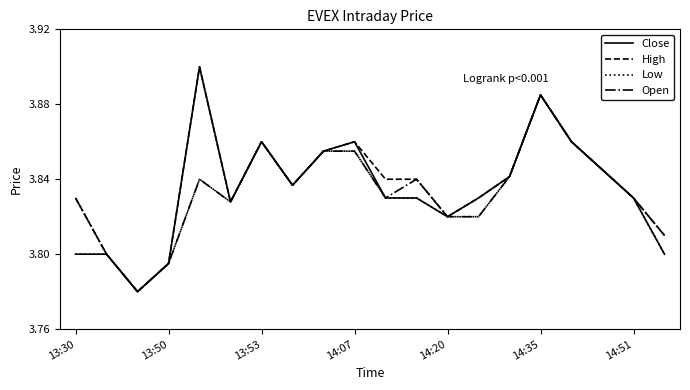

List the series in order of their overall mean, lowest first.

Low, Open, Close, High